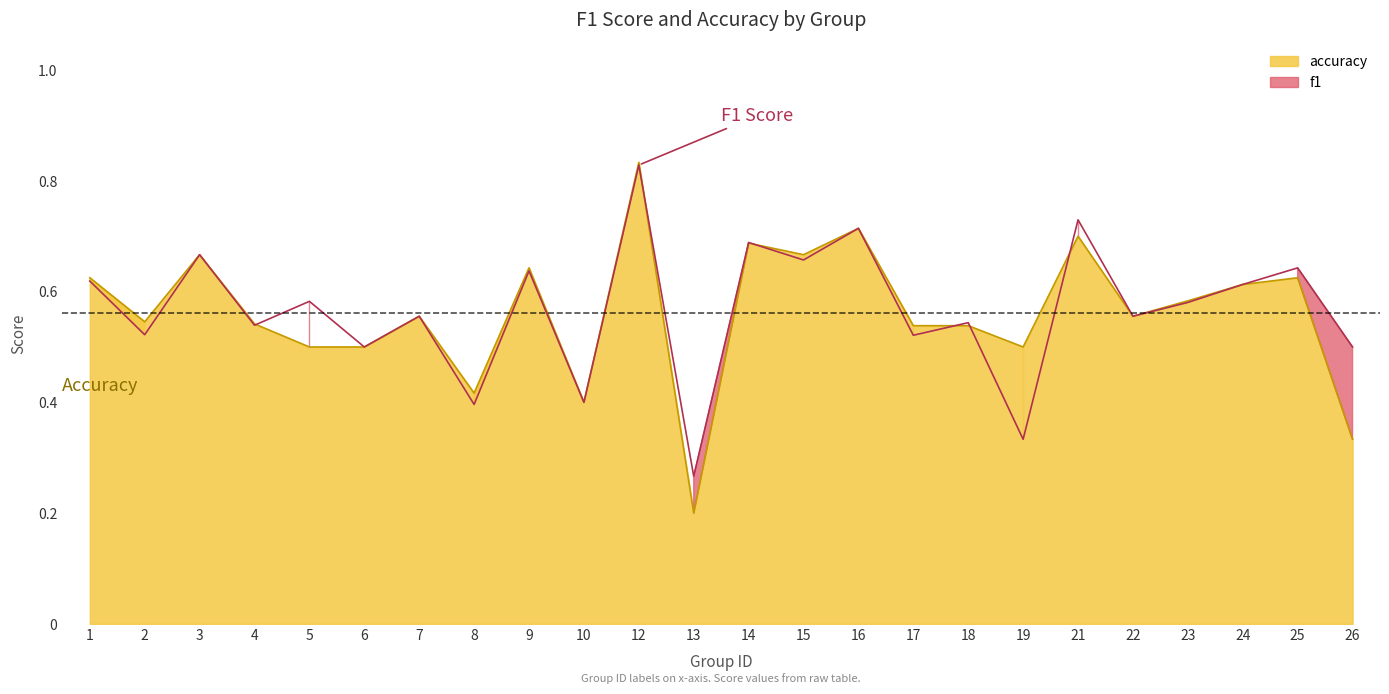

At 21, list the series in order from smallest to largest.

accuracy, f1